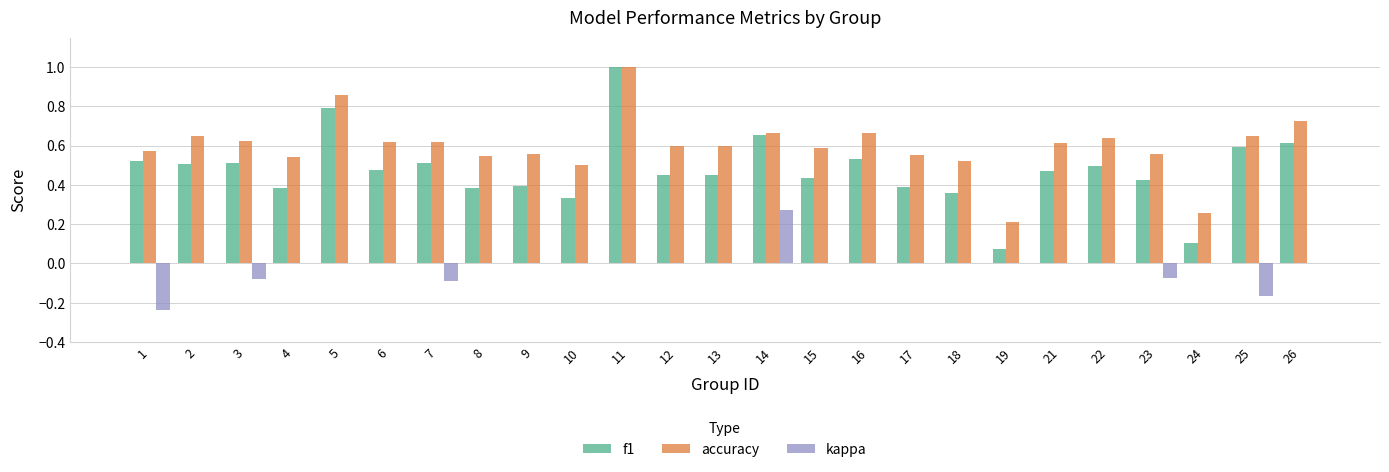

Which series has the widest spread of values?

f1